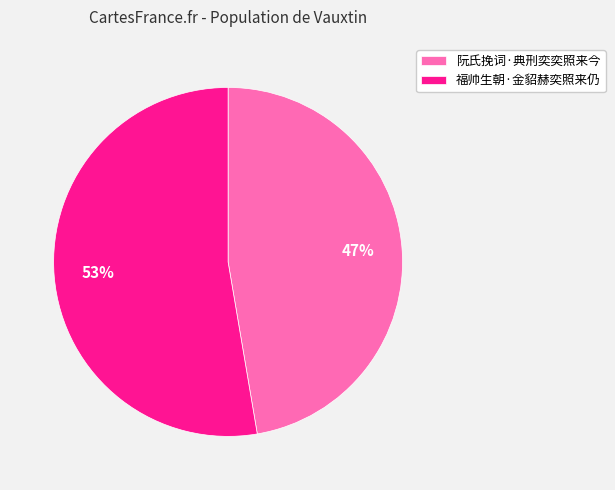

What is the majority slice?

福帅生朝·金貂赫奕照来仍